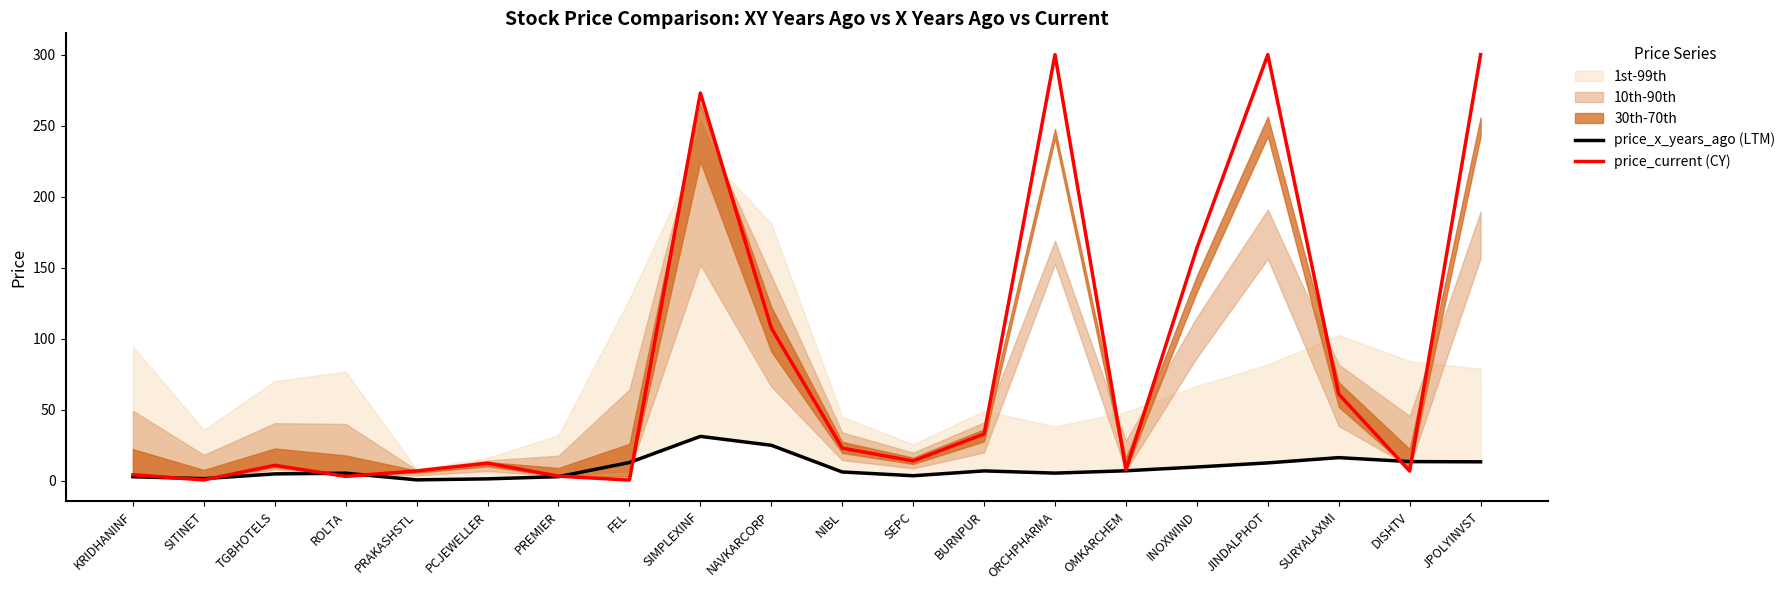

List the labels in order of price_current (CY) value, largest first.

ORCHPHARMA, JINDALPHOT, JPOLYINVST, SIMPLEXINF, INOXWIND, NAVKARCORP, SURYALAXMI, BURNPUR, NIBL, SEPC, PCJEWELLER, TGBHOTELS, OMKARCHEM, PRAKASHSTL, DISHTV, KRIDHANINF, PREMIER, ROLTA, SITINET, FEL